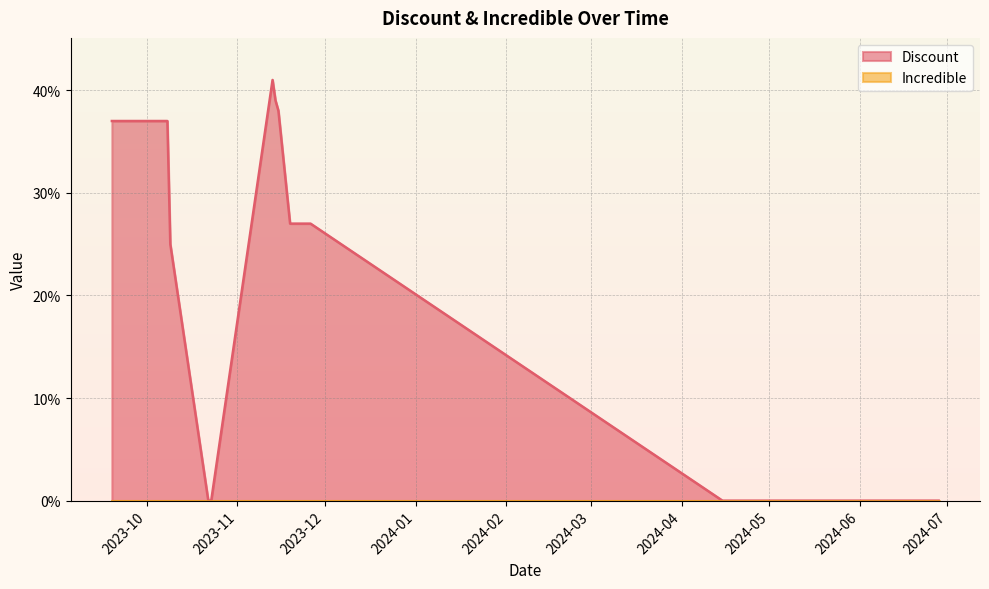

Which label corresponds to the smallest value in the chart?

2023-10-22